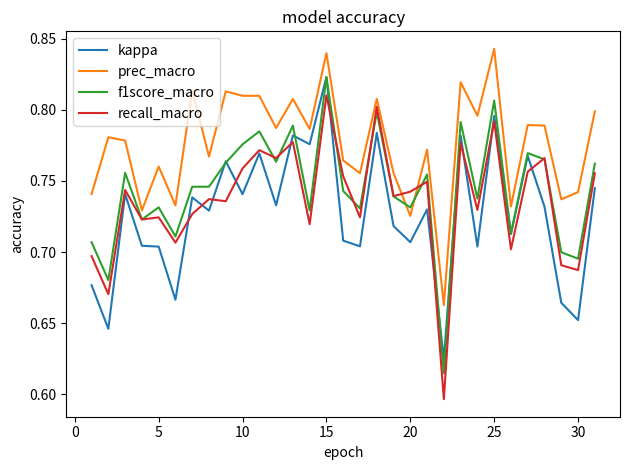

Which series has the widest spread of values?

recall_macro